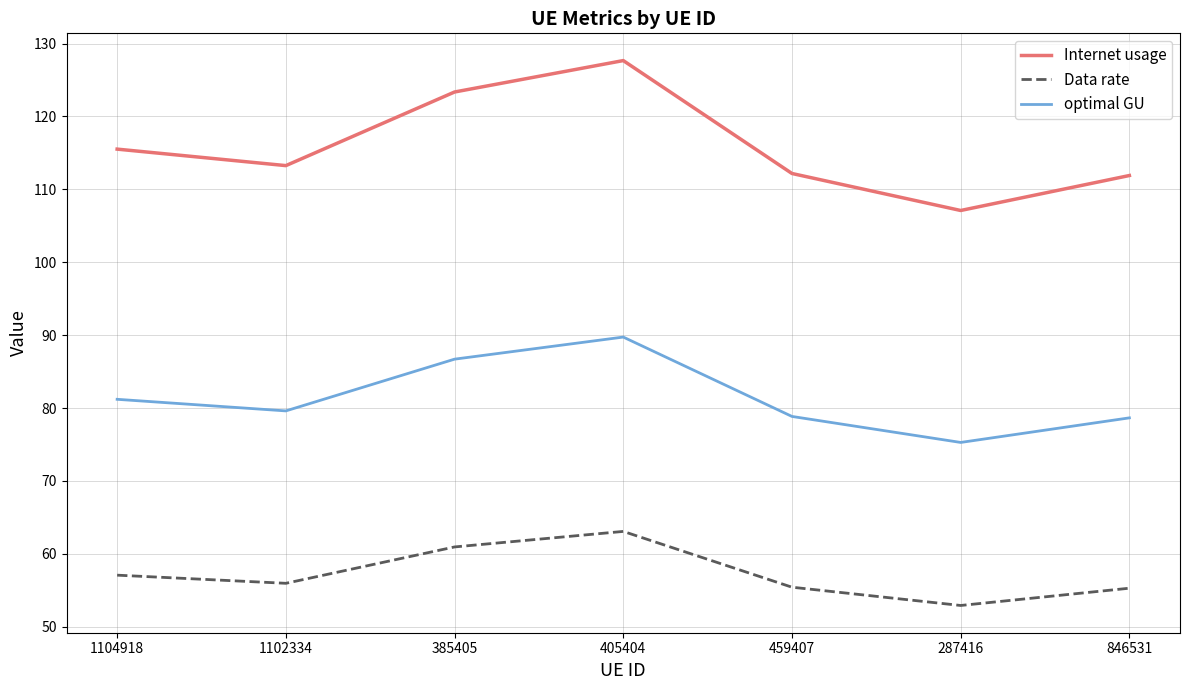

True or false: optimal GU and Data rate intersect in this chart.

False